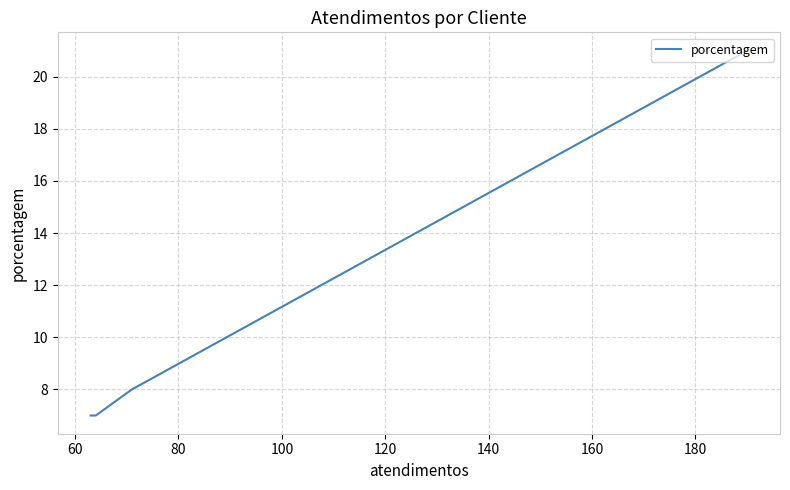

The chart shows a value of 4 at 80. True or false?

False